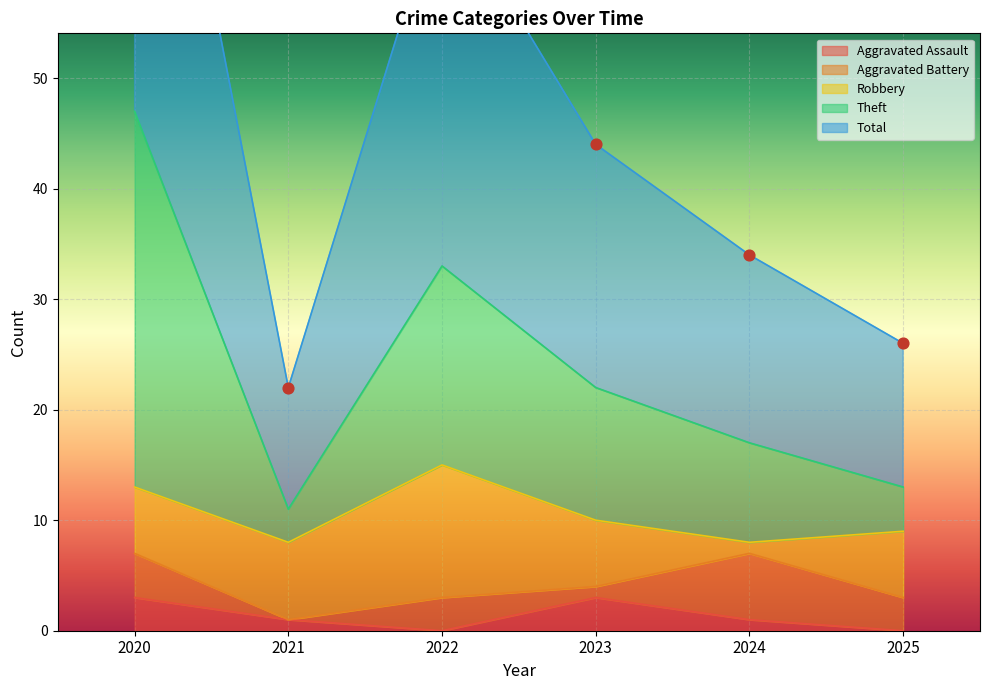

Which series reaches the minimum Y coordinate?

Aggravated Assault